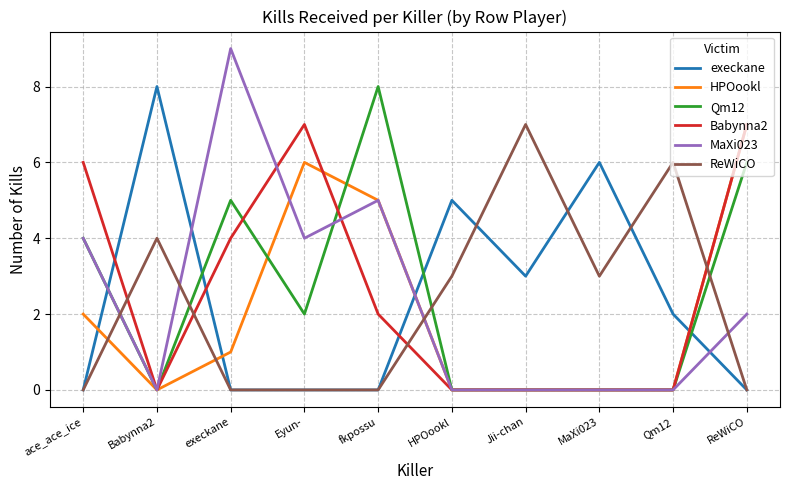

The Qm12 series shows 2 at Eyun-. True or false?

True